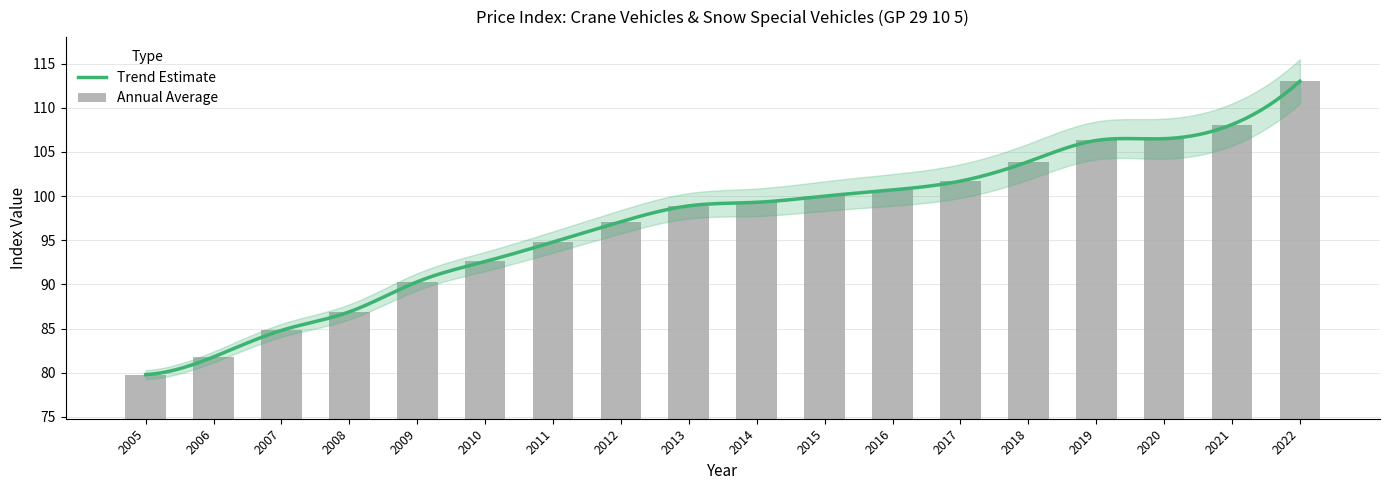

Are the bars grouped side by side (vs. stacked)?

No